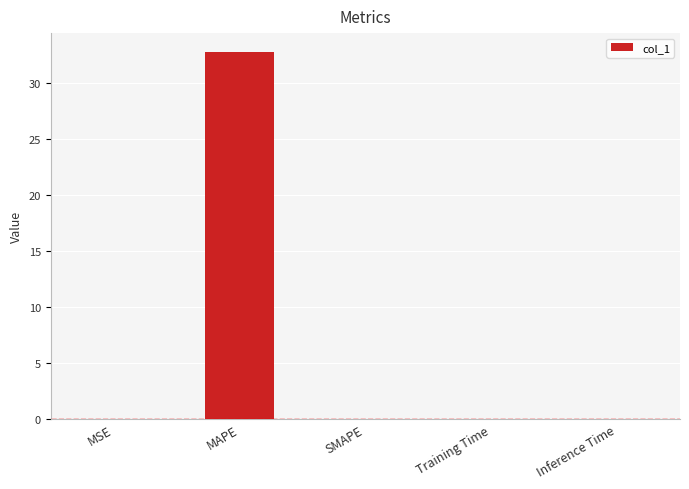

Which label corresponds to the largest value in the chart?

MAPE